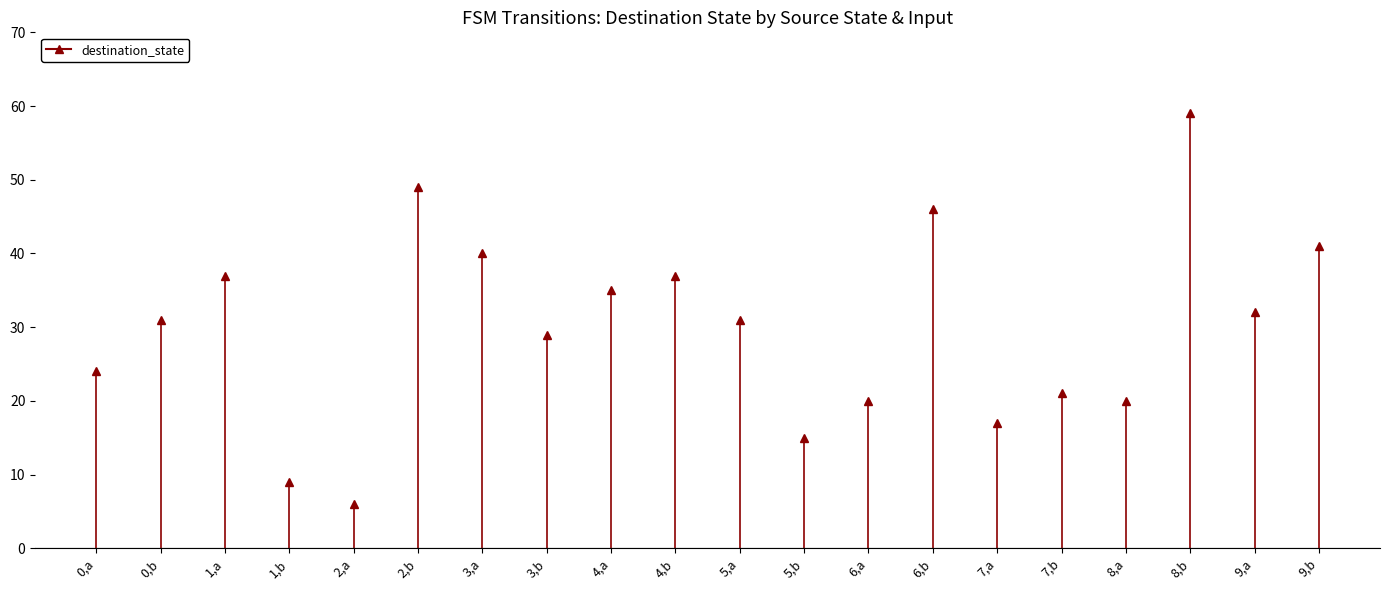

The chart shows a value of 36 at 0,a. True or false?

False